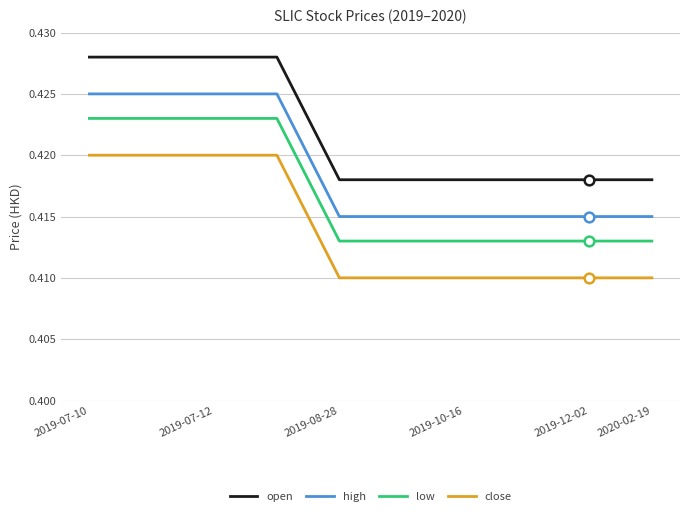

What are all the series names shown in the legend?

open, high, low, close